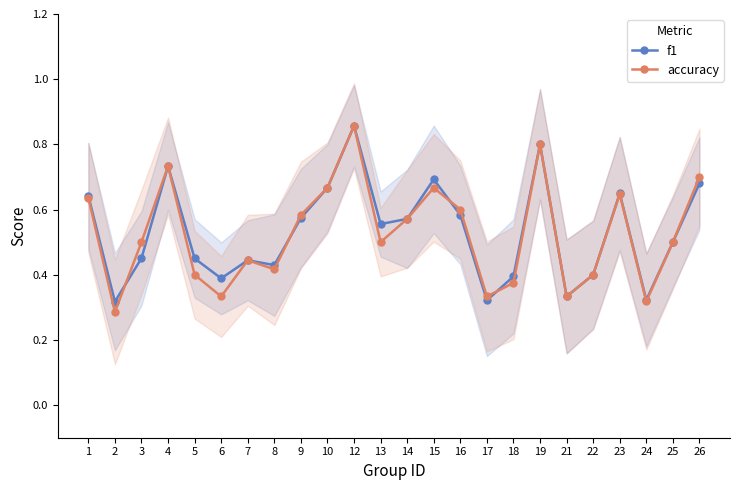

Which category has the highest value in the accuracy series?

12